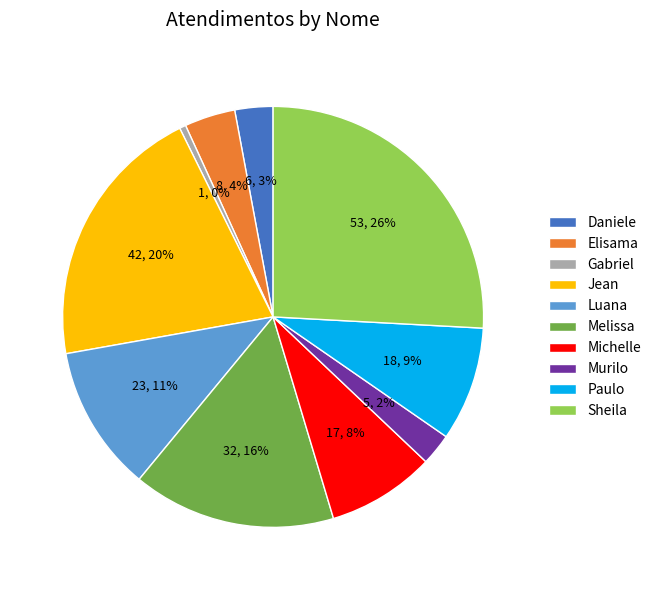

Between Michelle and Jean, which is larger?

Jean